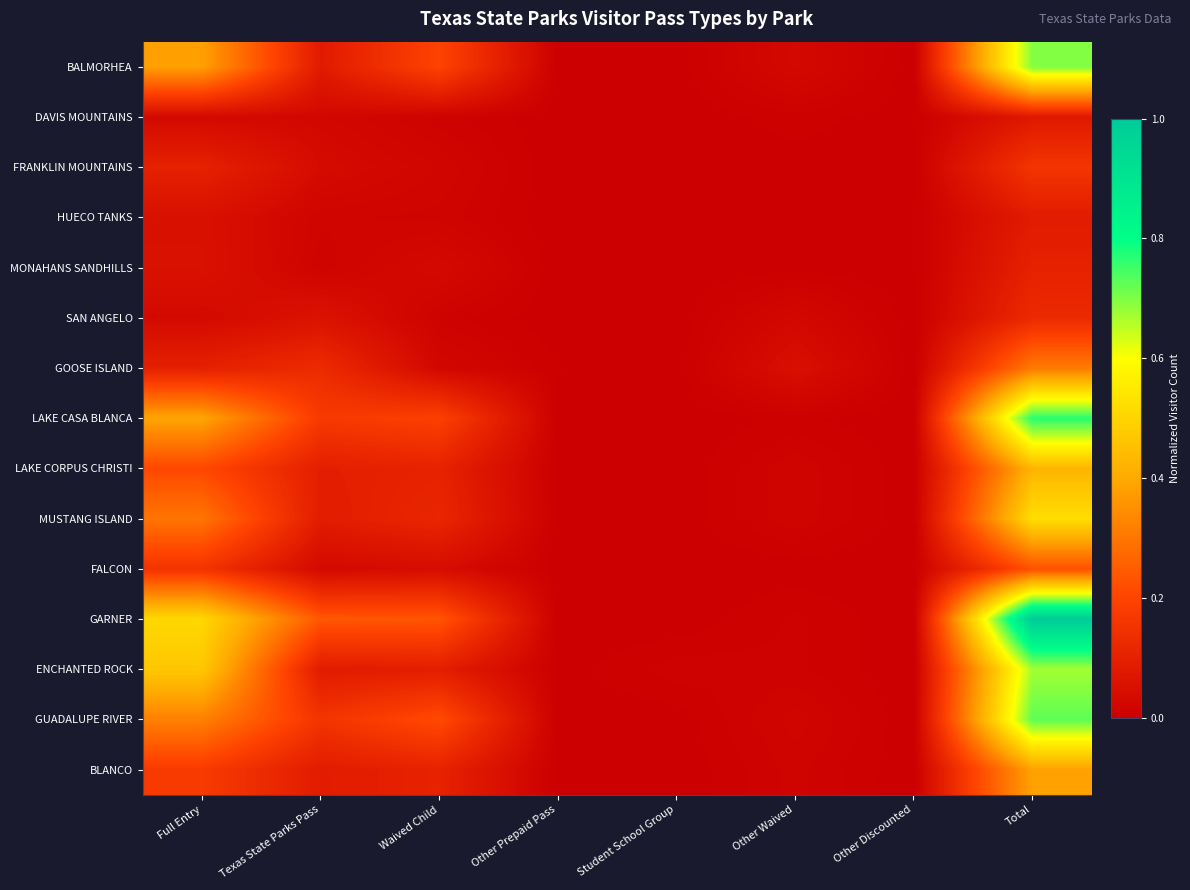

Which series has the widest spread of values?

GARNER